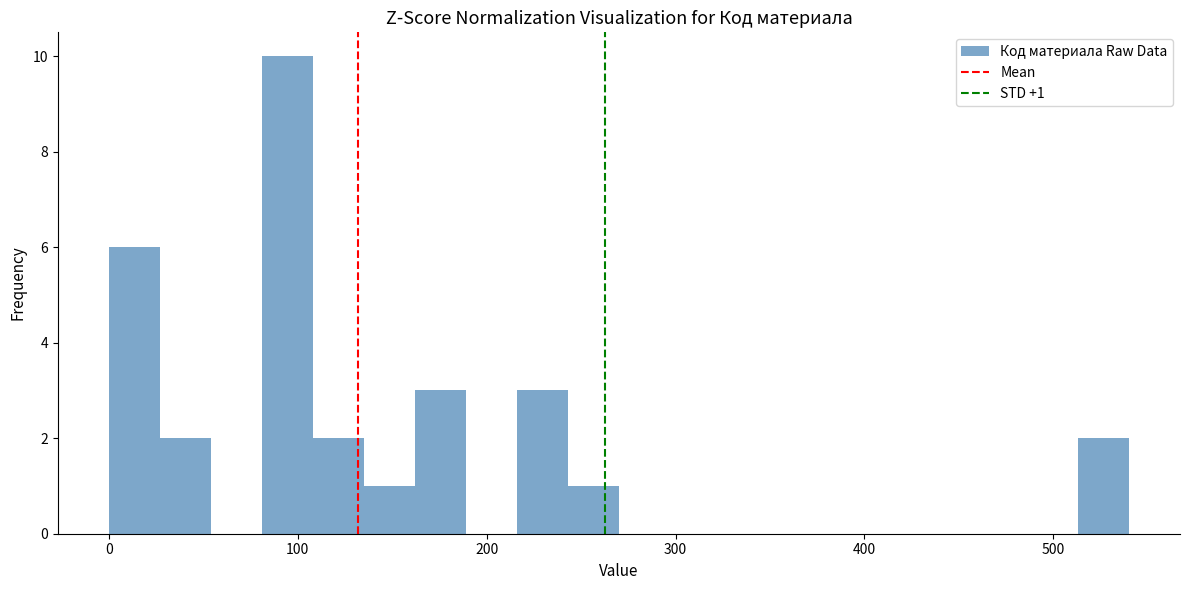

Around what value on the x-axis is the tallest bar? Give the approximate position of its centre, as read against the axis.

90